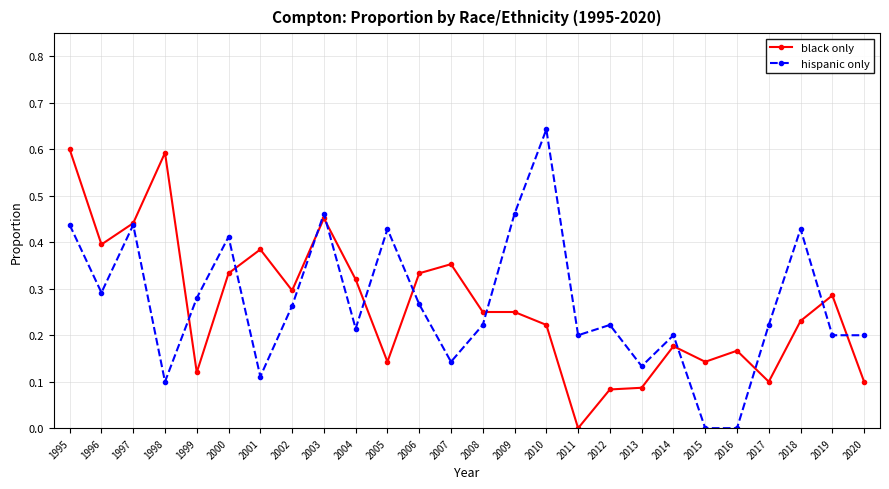

Between 2001 and 2010, which series saw the biggest shift?

hispanic only